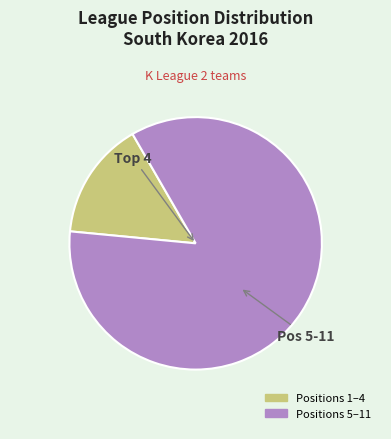

Is there a majority slice in this chart?

Yes